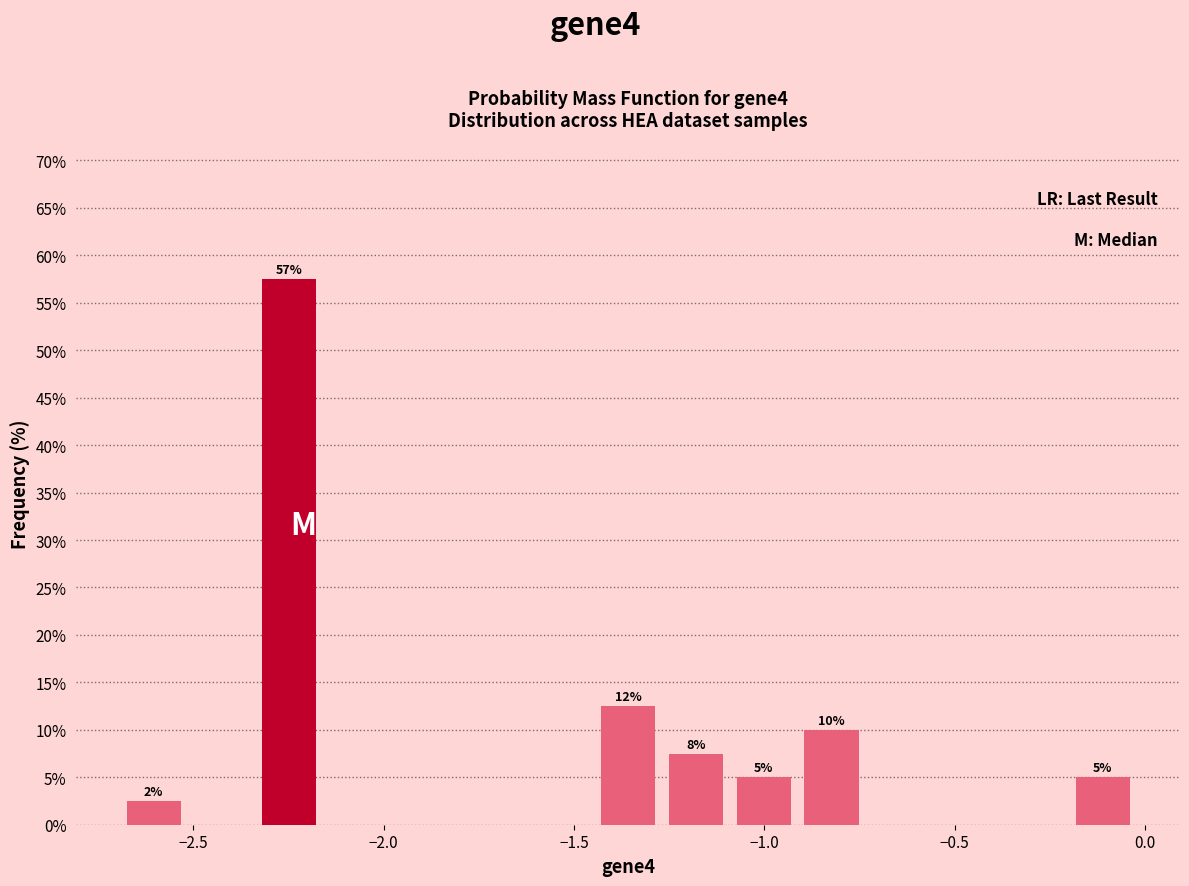

Read against the x-axis, roughly where is the centre of the tallest bar?

-2.25